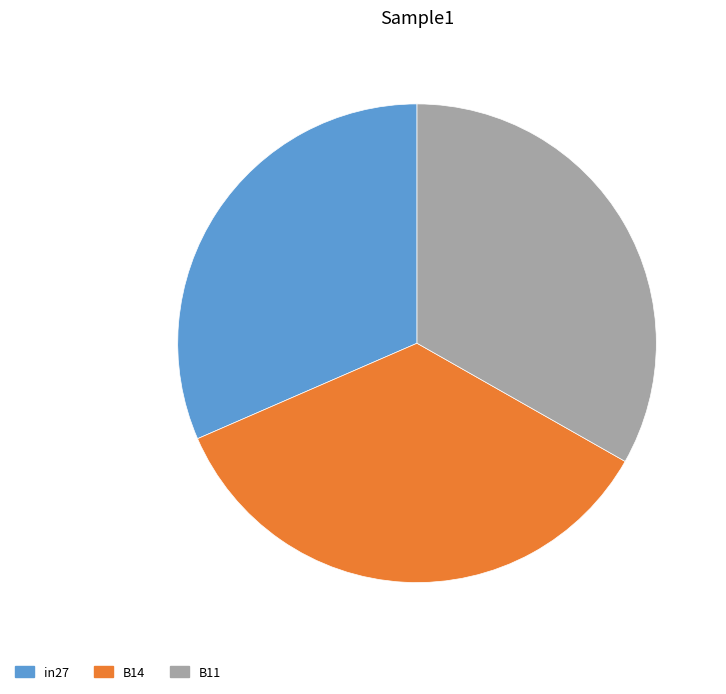

Which has a higher value, B11 or B14?

B14